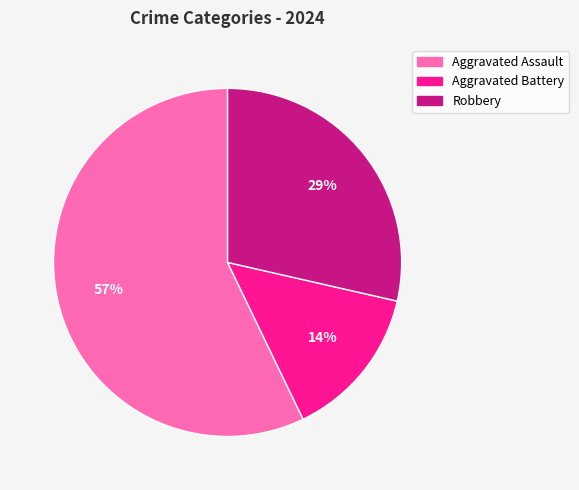

Do Aggravated Assault and Aggravated Battery together represent more than half of the pie?

Yes